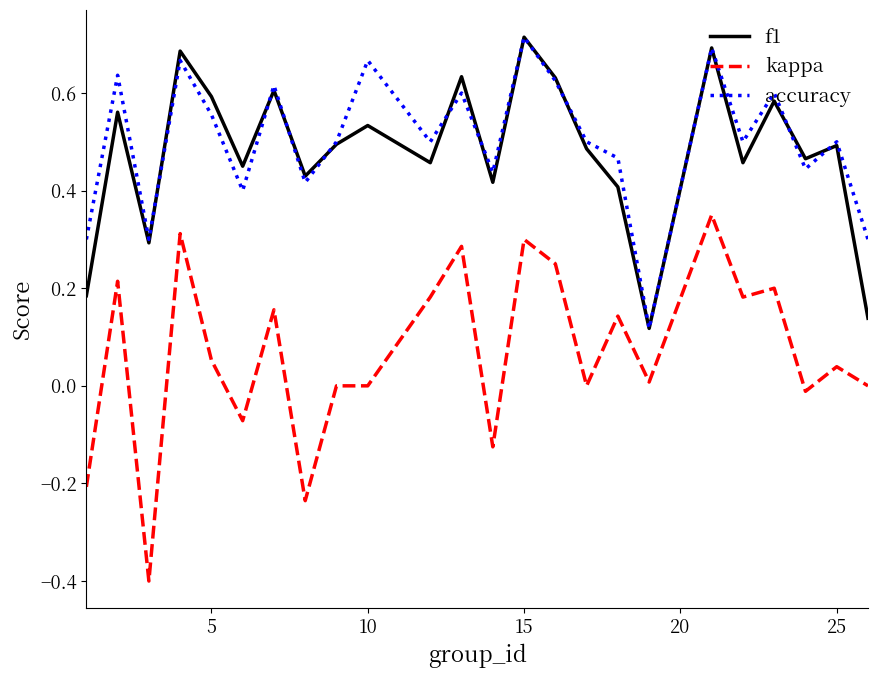

True or false: f1 and kappa intersect in this chart.

False